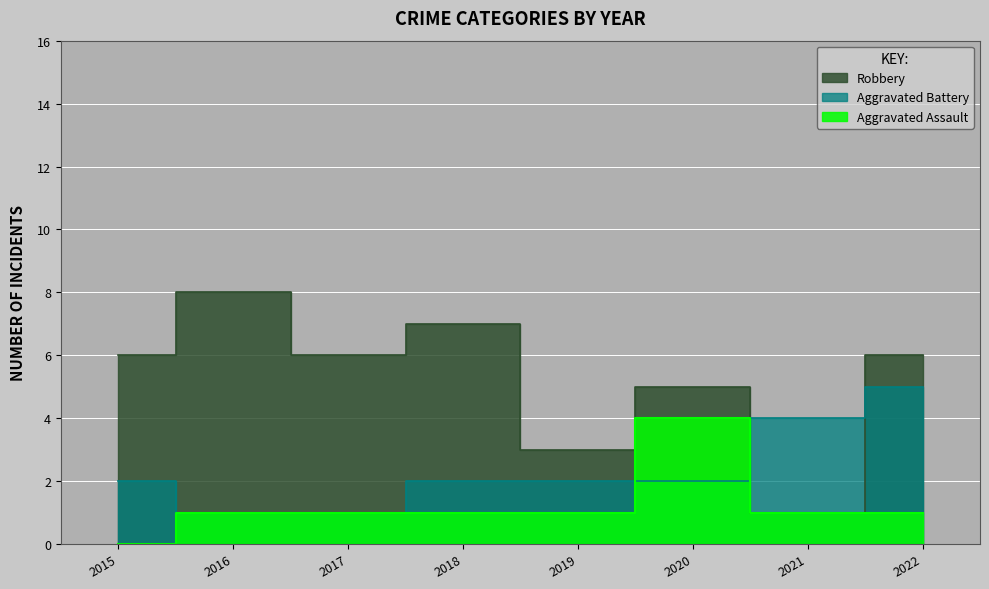

After their last crossing, which series has the higher values: Robbery or Aggravated Battery?

Robbery